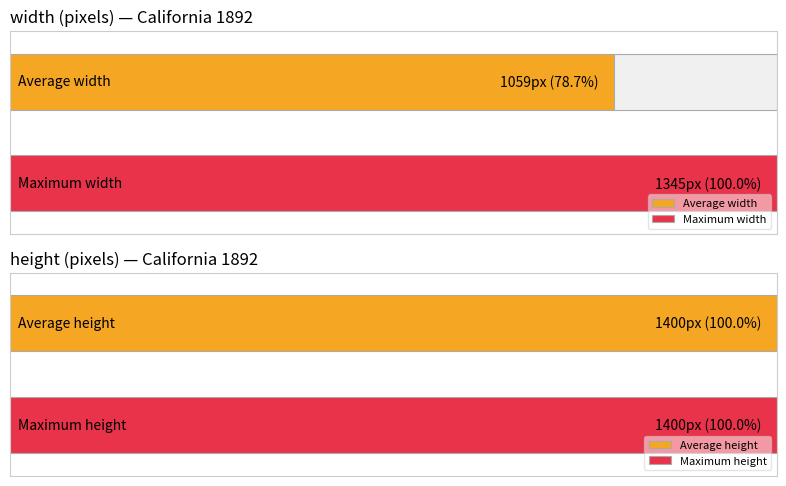

Rank the series at 1 from highest to lowest value.

height, width